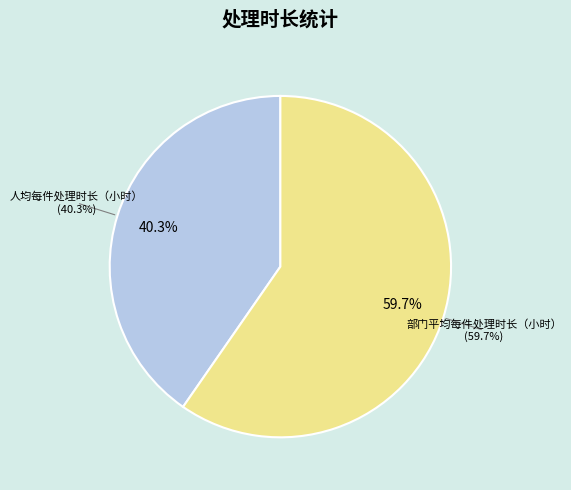

Is there any slice that represents more than half of the pie?

Yes